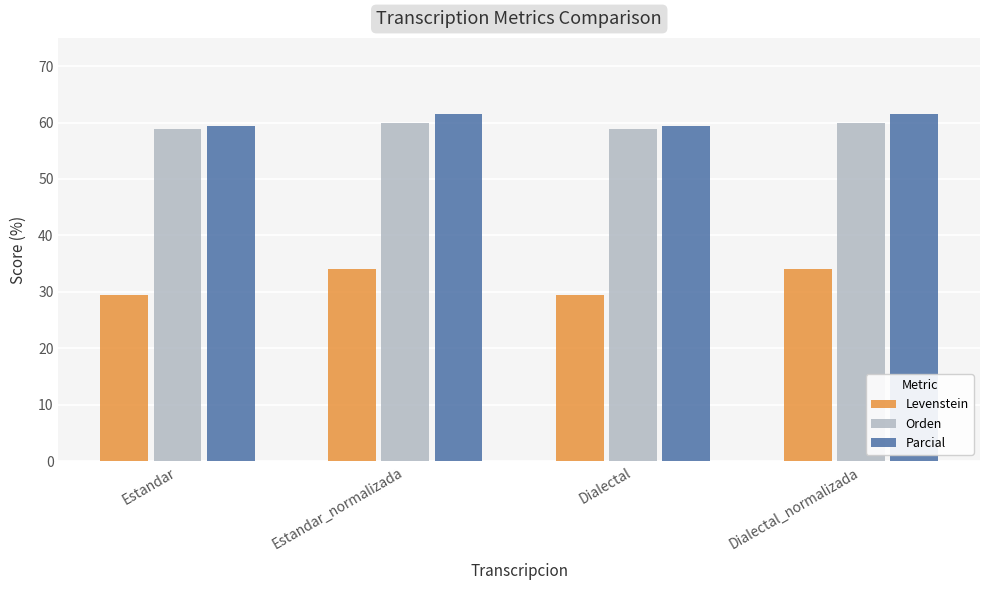

Count the number of categories in the chart.

4